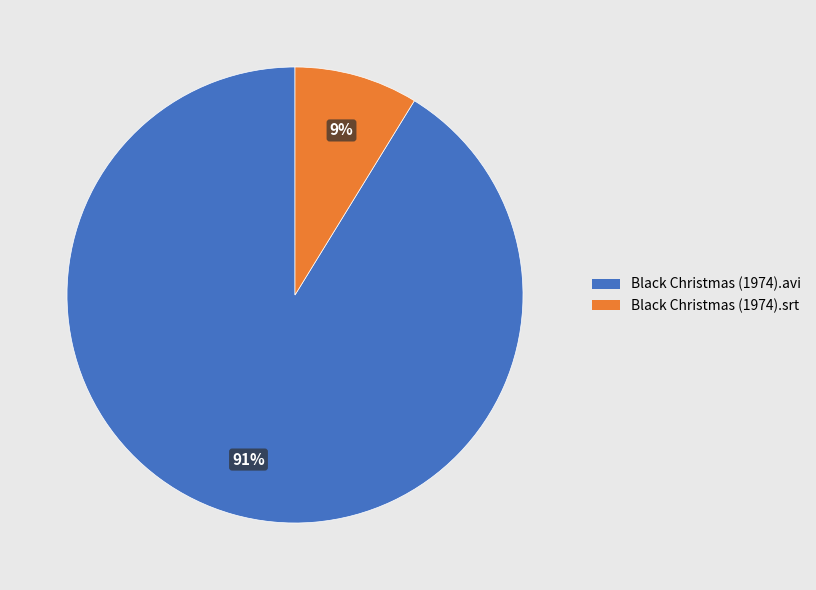

Which has a higher value, Black Christmas (1974).srt or Black Christmas (1974).avi?

Black Christmas (1974).avi